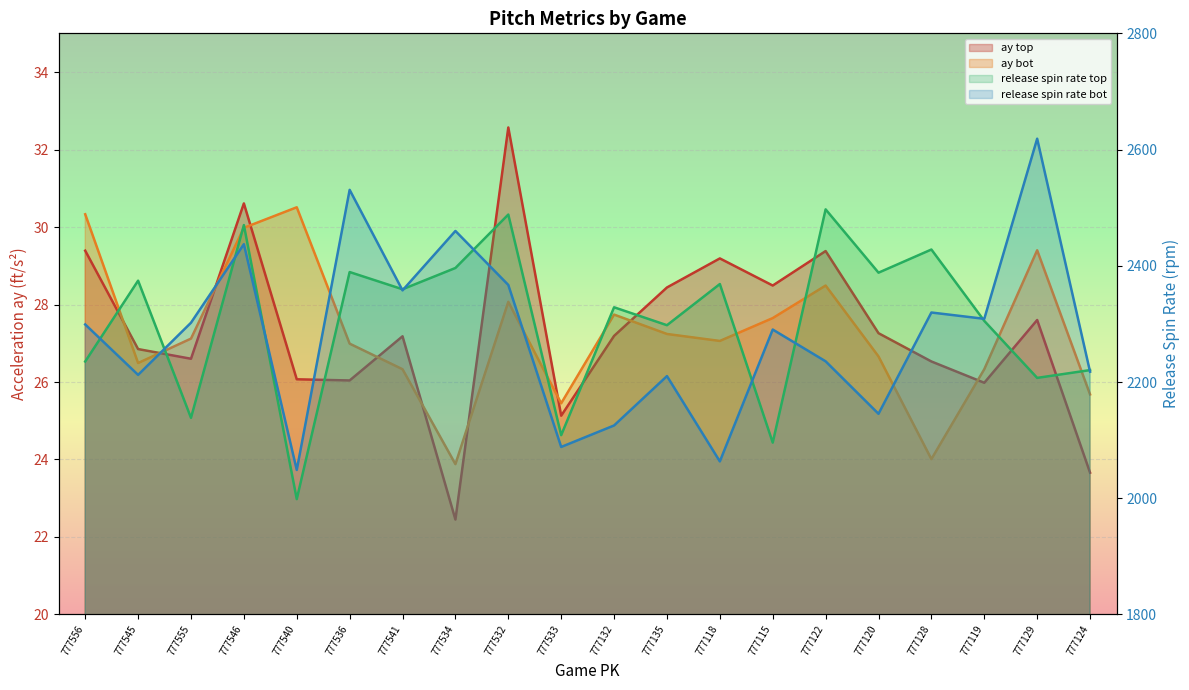

What position from the right is 777556?

20